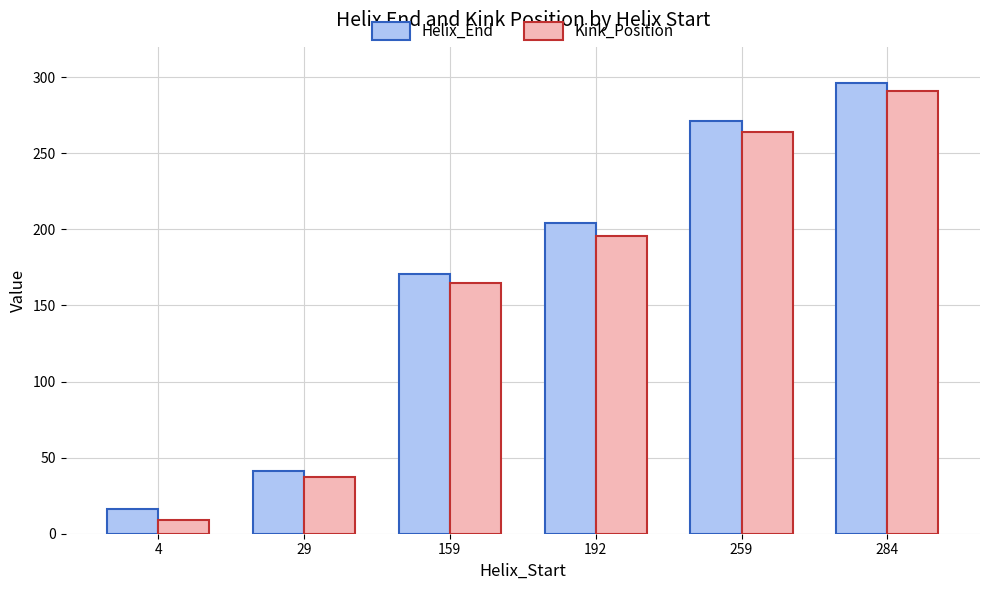

What is the difference between the Helix_End values at 284 and 159?

125